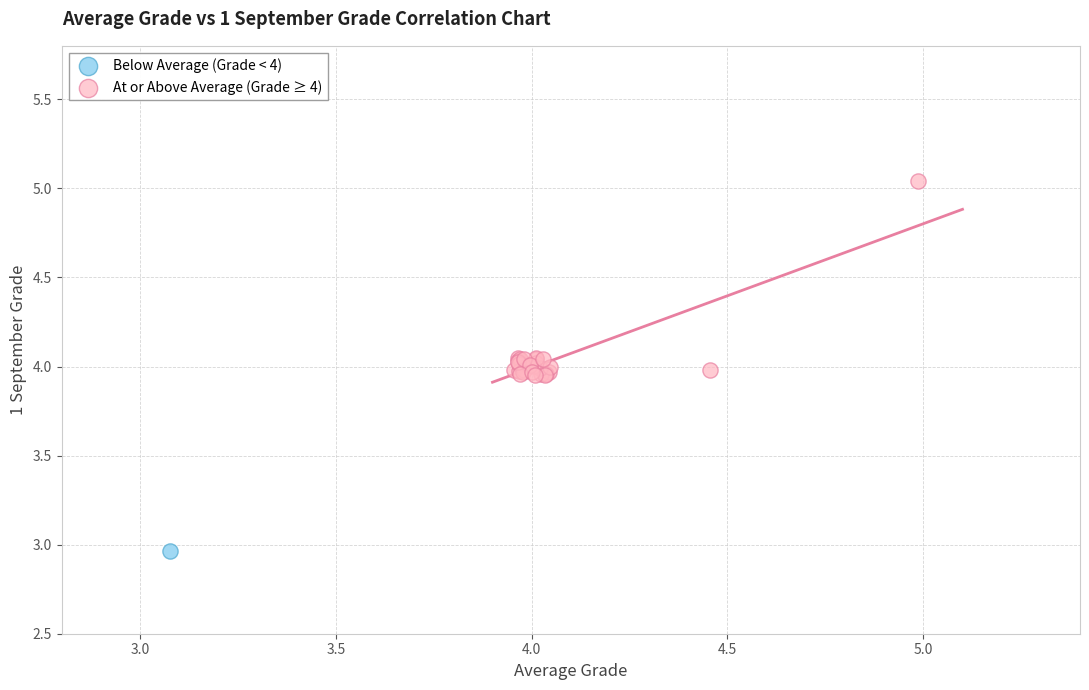

What are all the series names shown in the legend?

Below Average (Grade < 4), At or Above Average (Grade ≥ 4)